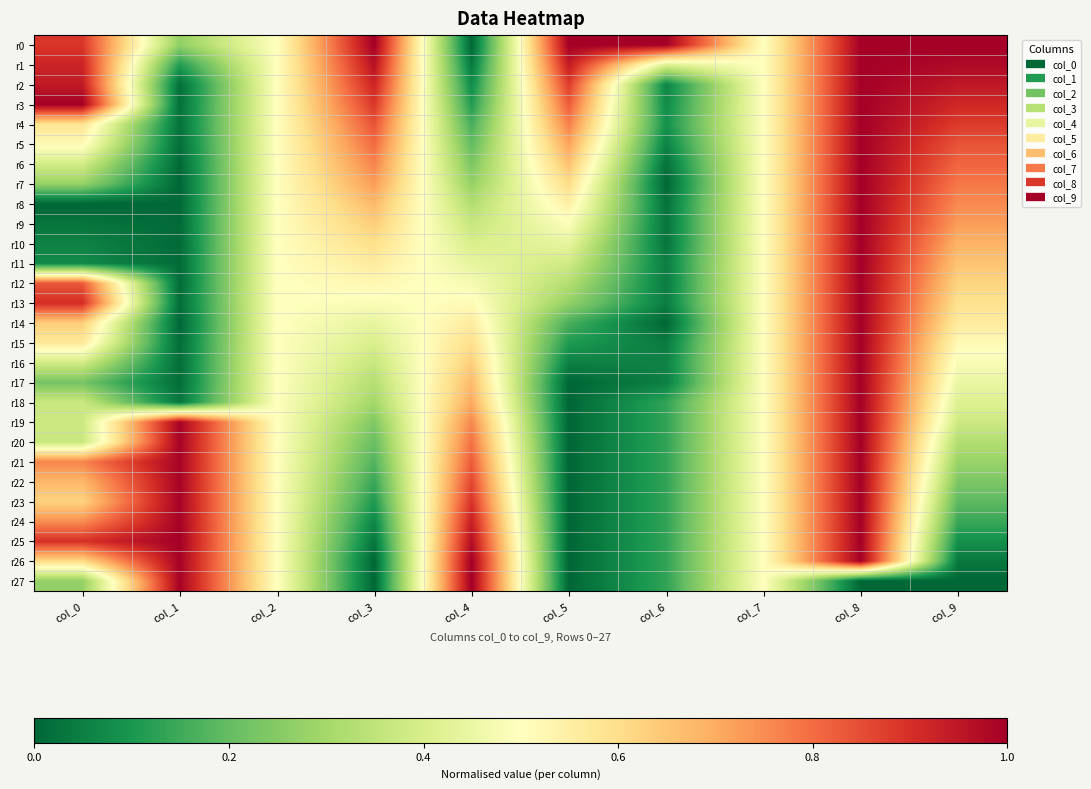

Which has a higher value, col_2 or col_4?

col_2